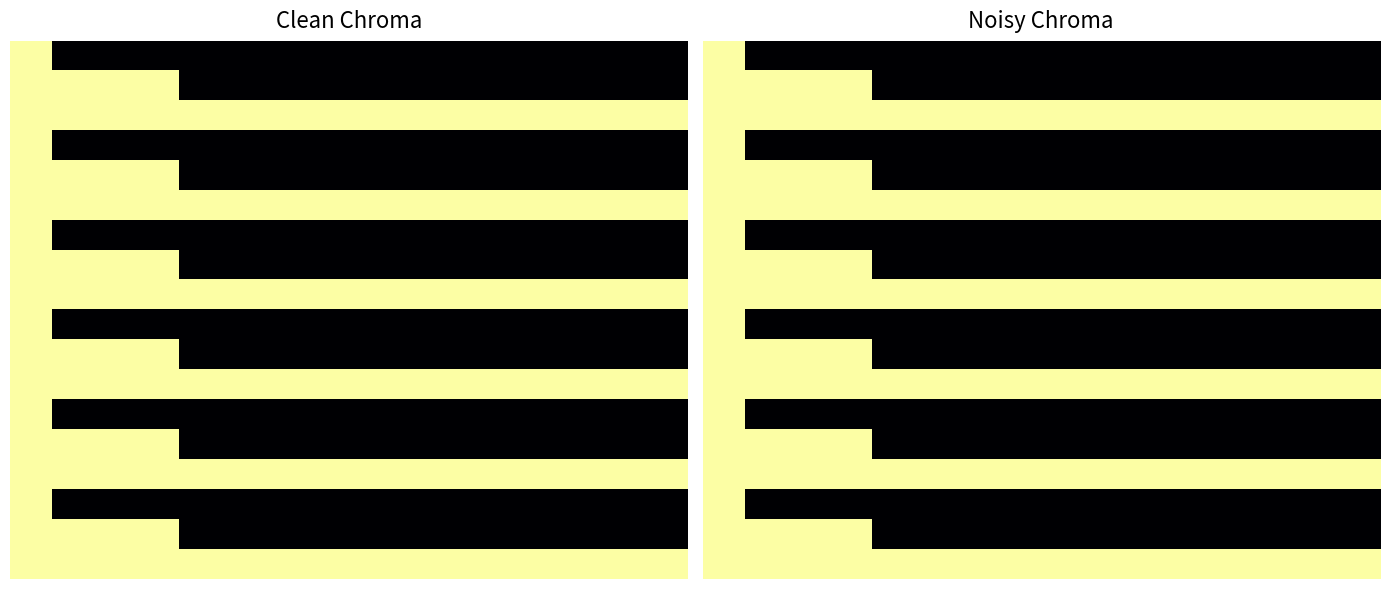

Count the number of data series in this chart.

18